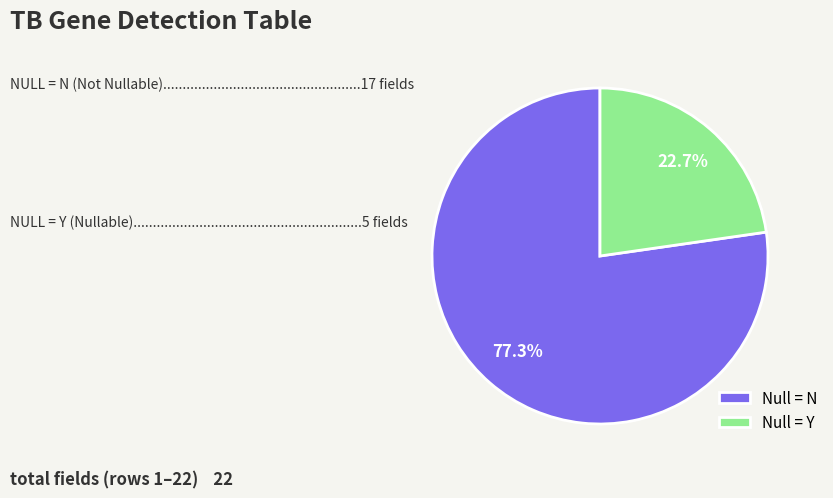

To the nearest percent, what is the difference between the largest and smallest slice percentages?

55%